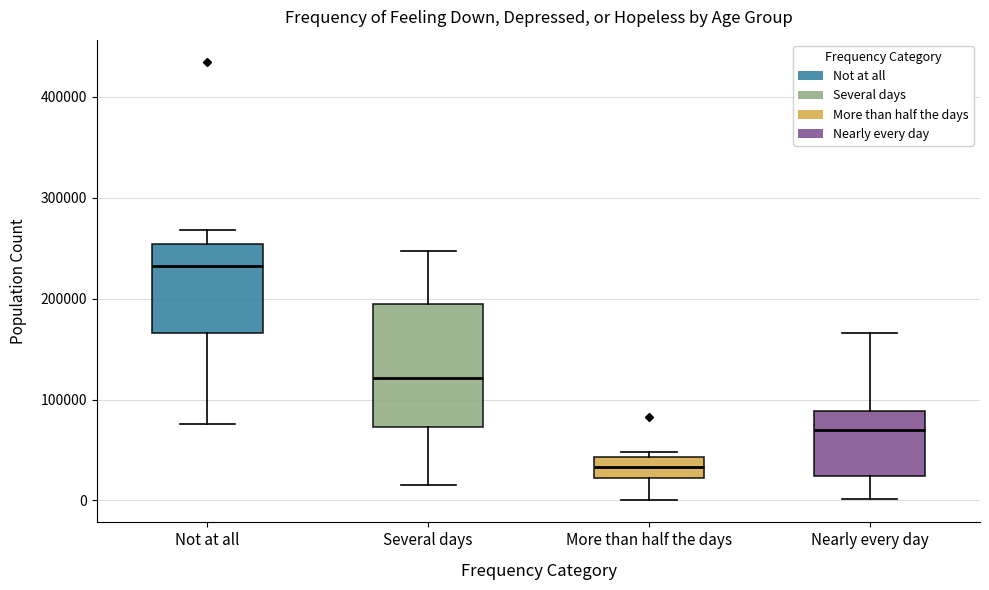

Which box is the tallest, from its lower edge to its upper edge?

Several days